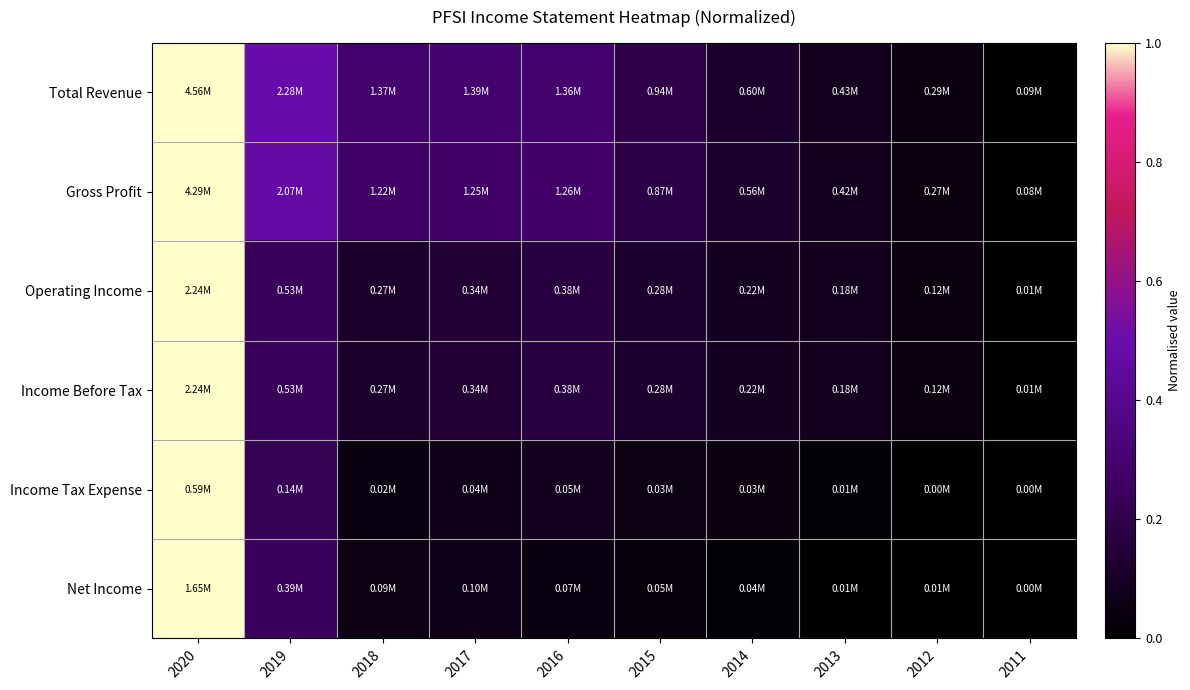

Reading left to right, transcribe all the data shown in this chart.

Total Revenue: 2020=1.0	2019=0.5	2018=0.3	2017=0.3	2016=0.3	2015=0.2	2014=0.1	2013=0.1	2012=0.0	2011=0.0
Gross Profit: 2020=1.0	2019=0.5	2018=0.3	2017=0.3	2016=0.3	2015=0.2	2014=0.1	2013=0.1	2012=0.0	2011=0.0
Operating Income: 2020=1.0	2019=0.2	2018=0.1	2017=0.1	2016=0.2	2015=0.1	2014=0.1	2013=0.1	2012=0.0	2011=0.0
Income Before Tax: 2020=1.0	2019=0.2	2018=0.1	2017=0.1	2016=0.2	2015=0.1	2014=0.1	2013=0.1	2012=0.0	2011=0.0
Income Tax Expense: 2020=1.0	2019=0.2	2018=0.0	2017=0.1	2016=0.1	2015=0.1	2014=0.0	2013=0.0	2012=0.0	2011=0.0
Net Income: 2020=1.0	2019=0.2	2018=0.1	2017=0.1	2016=0.0	2015=0.0	2014=0.0	2013=0.0	2012=0.0	2011=0.0